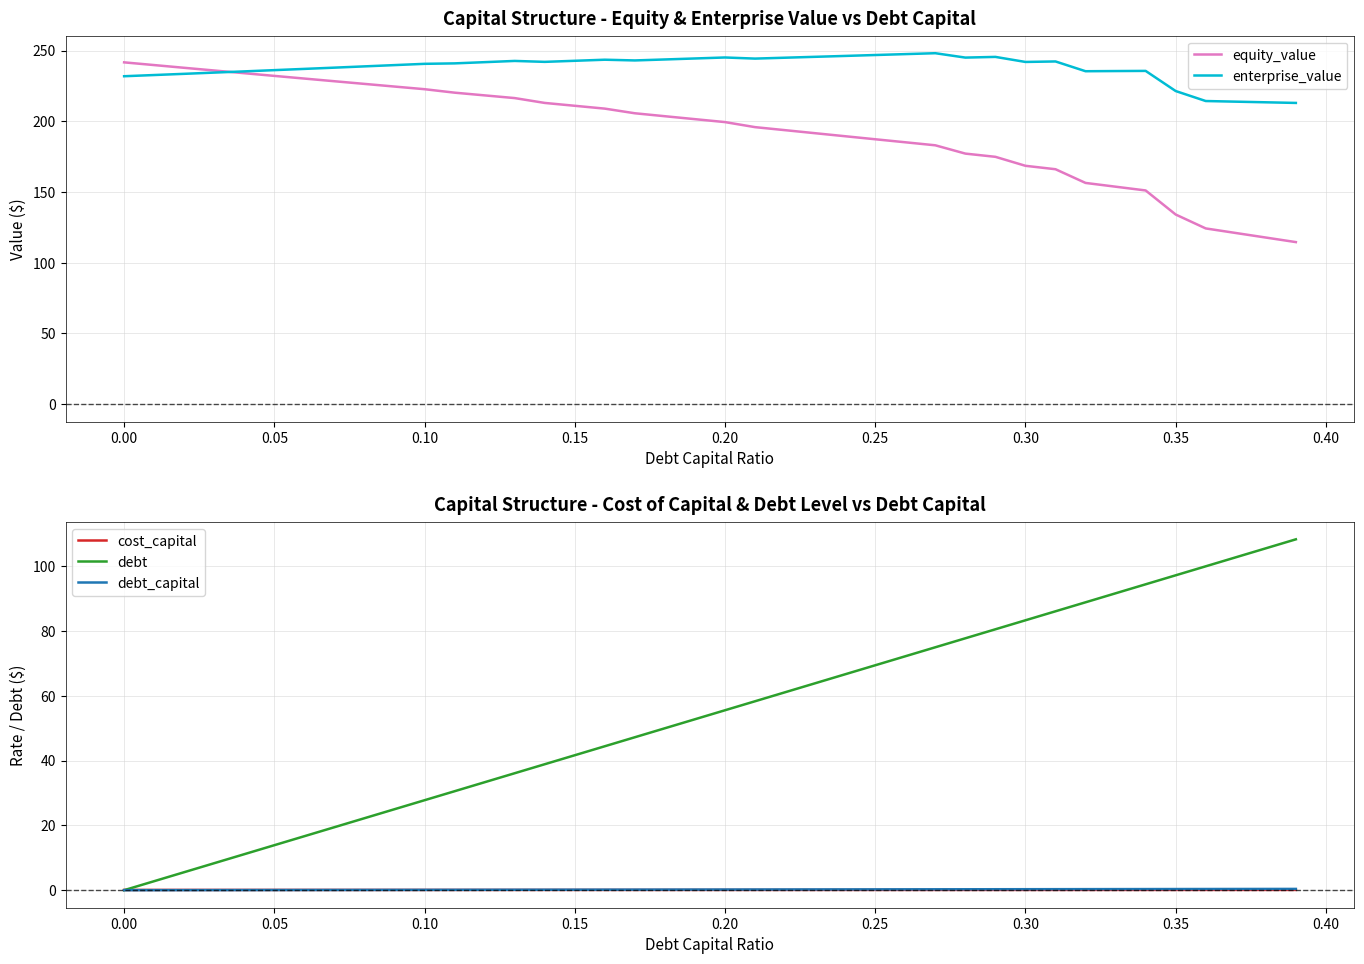

What is the maximum value shown in the chart?

248.1